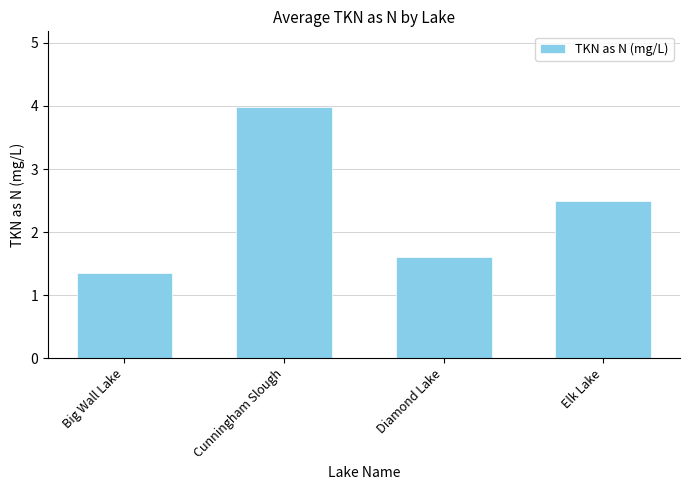

The value at Diamond Lake is 0.8. True or false?

False